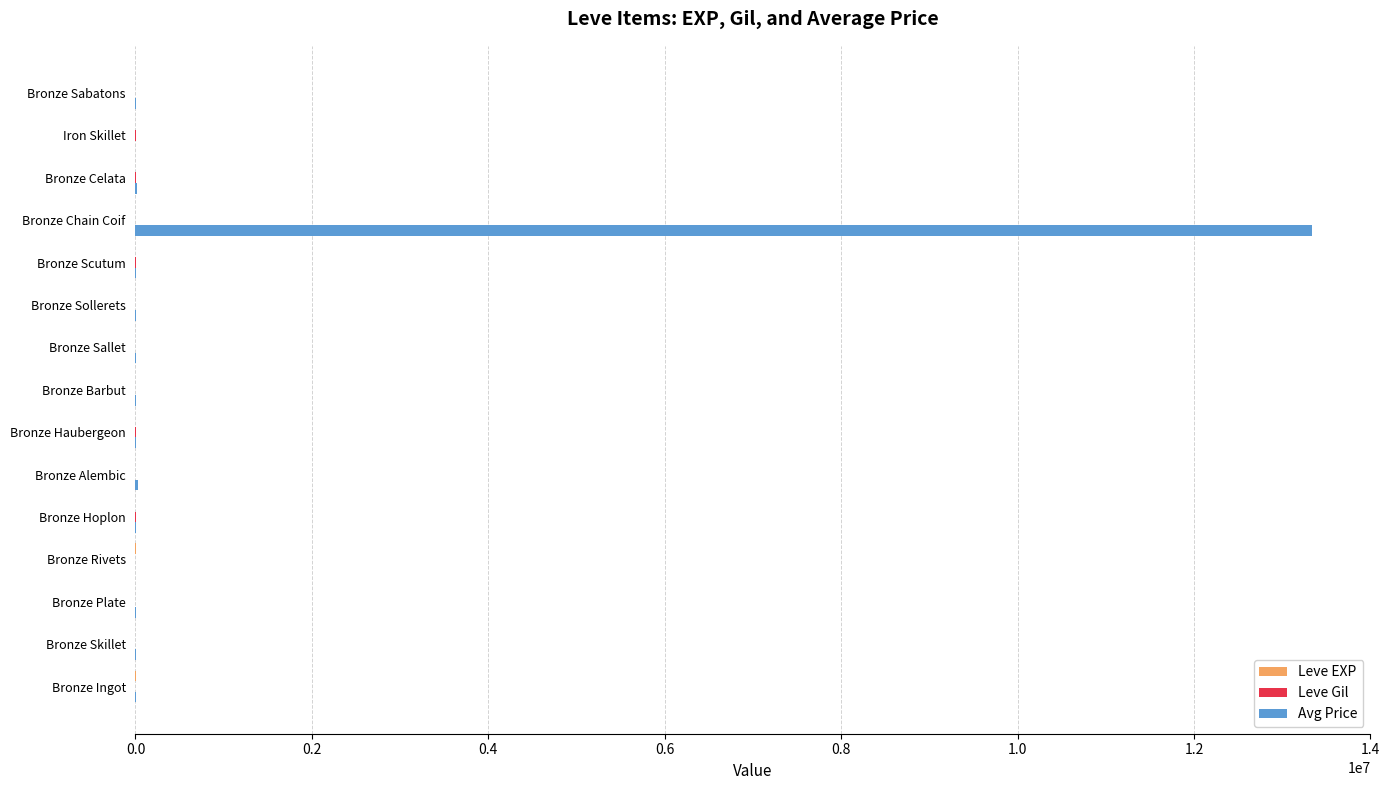

At which category is the sum across all series the highest?

Bronze Chain Coif